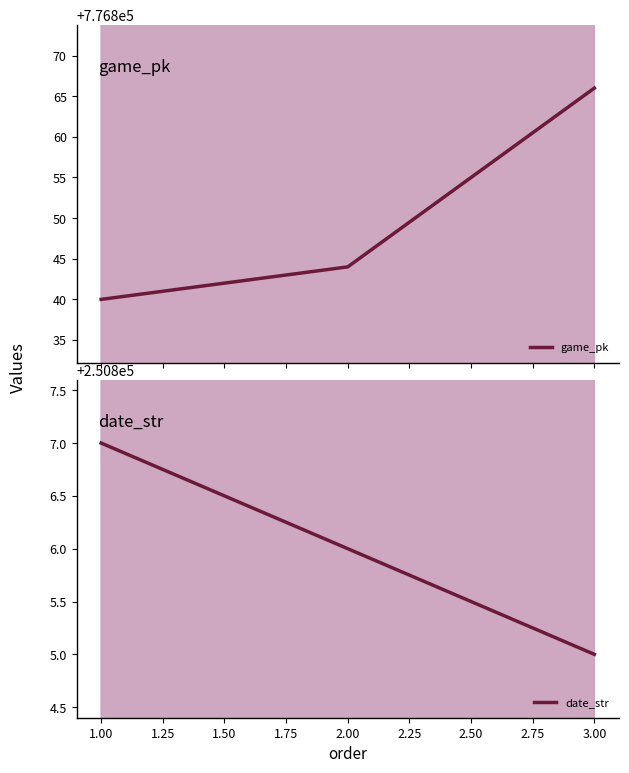

At which label does date_str first exceed 250806?

1.00